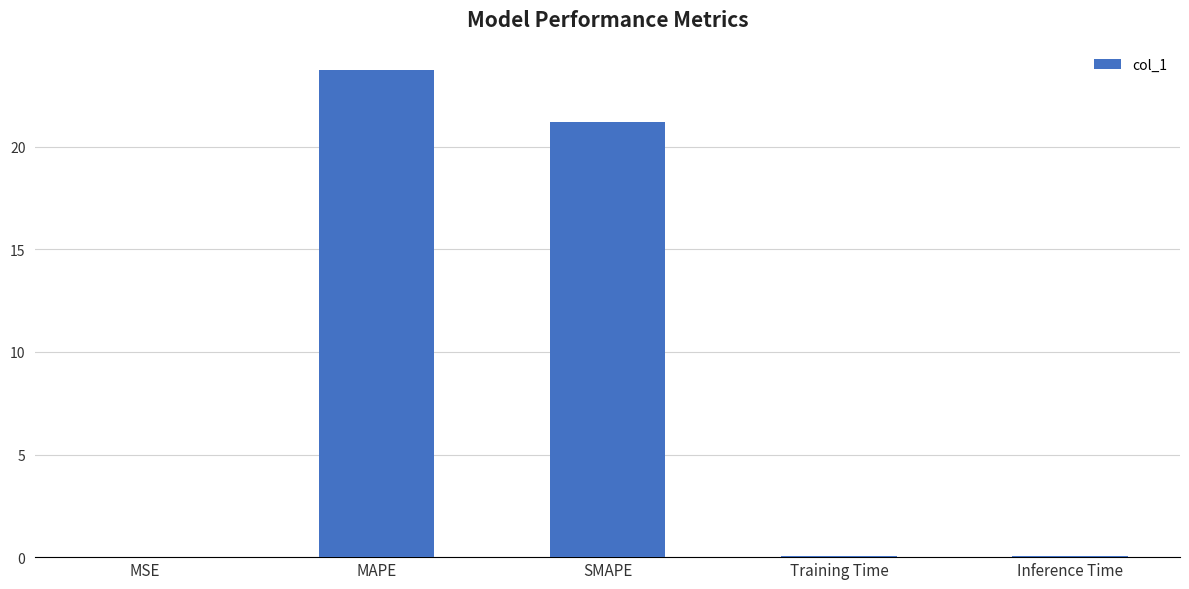

Are the bars grouped side by side (vs. stacked)?

No